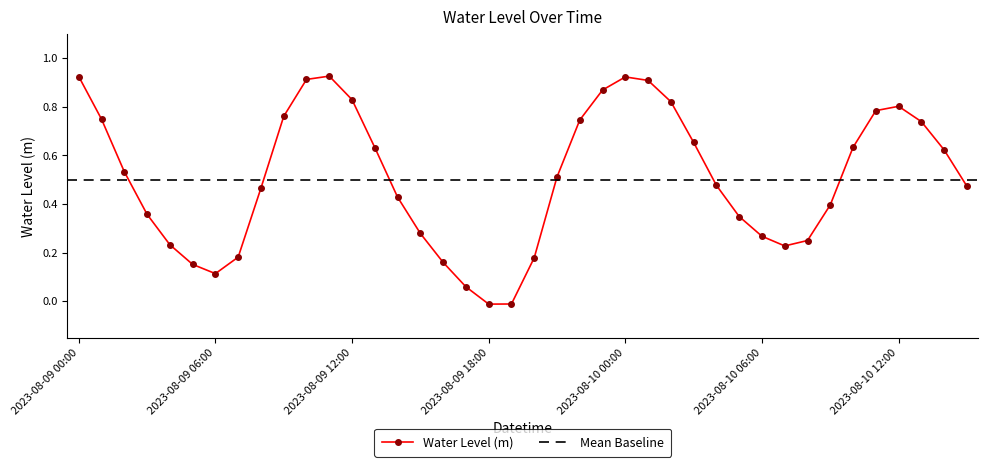

What is the average value?

0.5